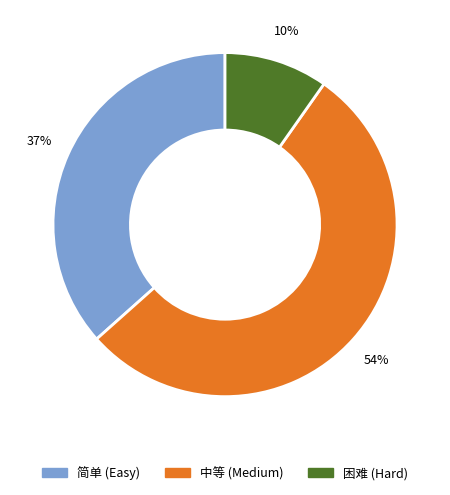

Which category has the biggest portion of the pie?

中等